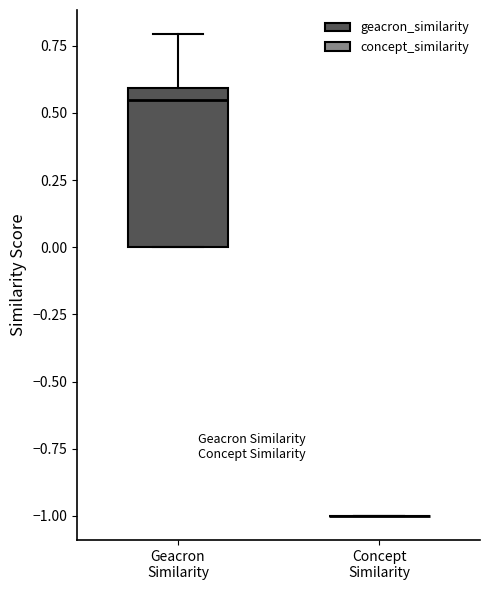

Which box is the tallest, from its lower edge to its upper edge?

Geacron Similarity